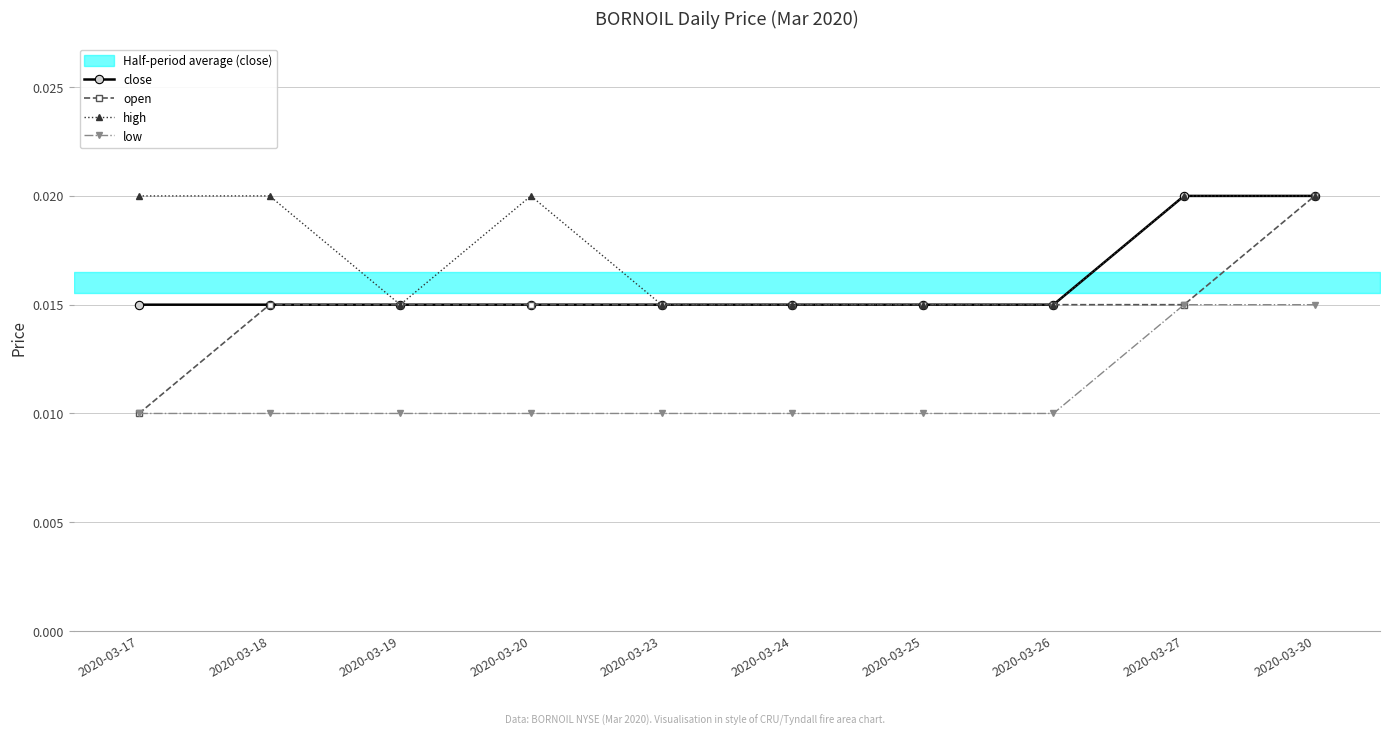

At which label is open closest to 0?

2020-03-17